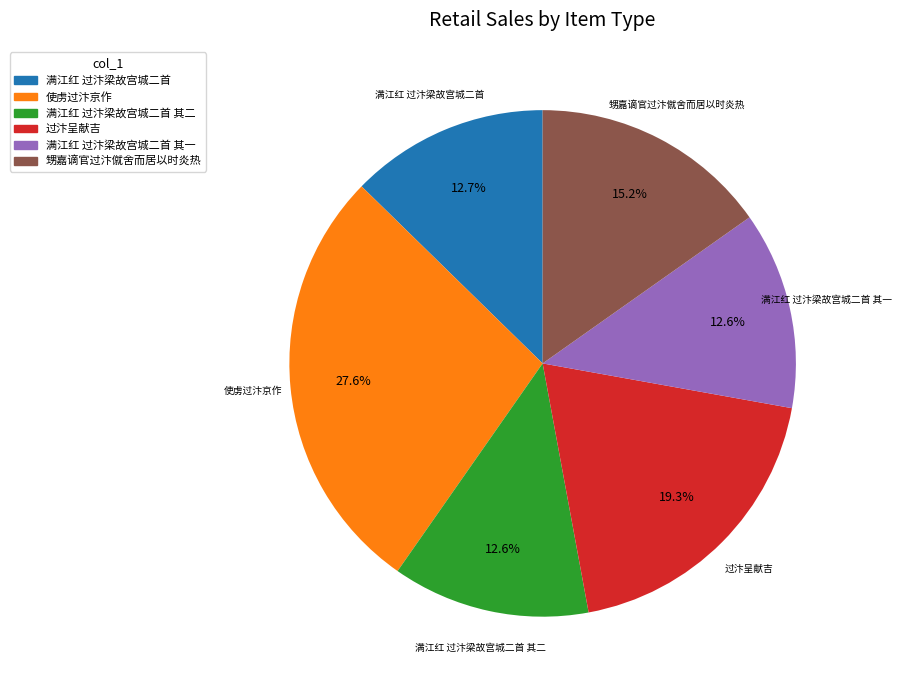

What is the ratio of the value at 使虏过汴京作 to the value at 满江红 过汴梁故宫城二首 其一?

2.2